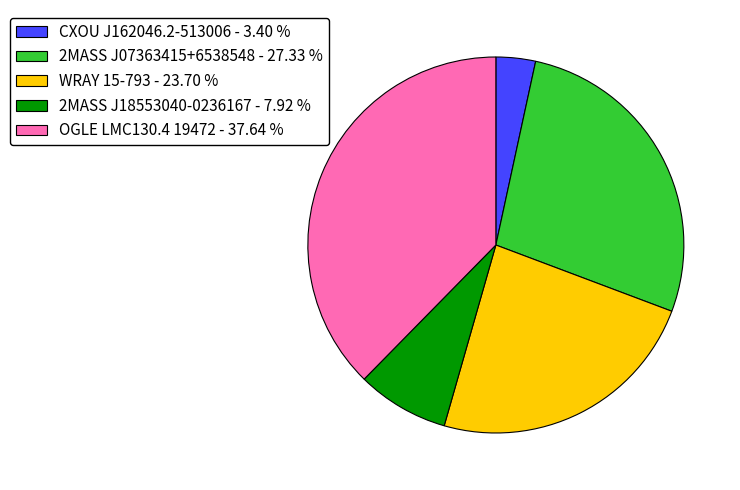

Is there any slice that represents more than half of the pie?

No